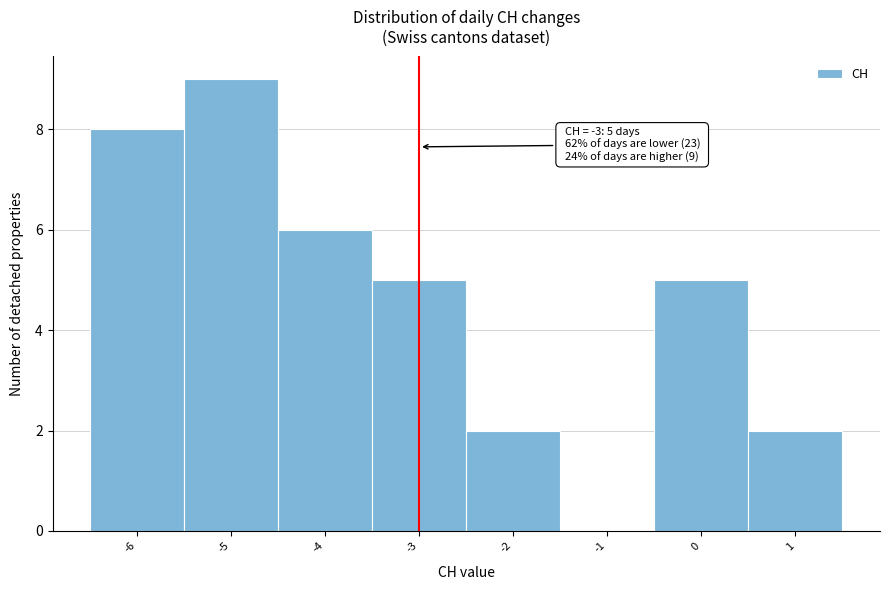

Over which range of the x-axis is the bar tallest?

-5.5 to -4.5